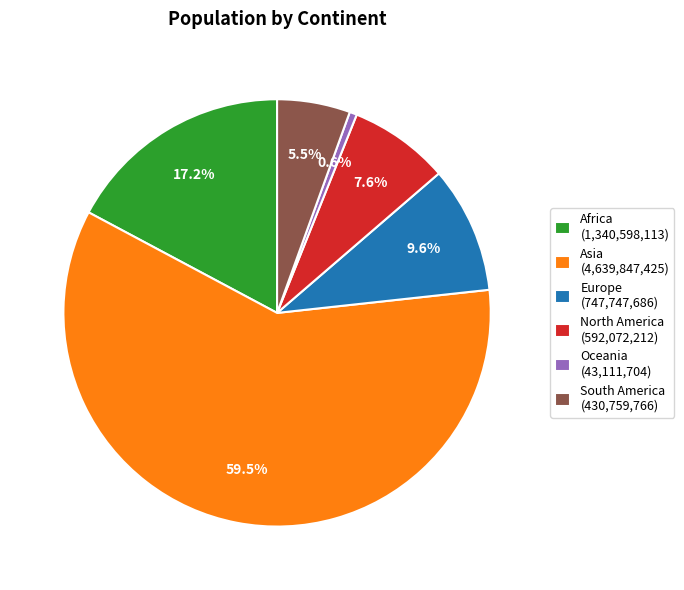

Combined, do South America (430,759,766) and Africa (1,340,598,113) account for over 50%?

No